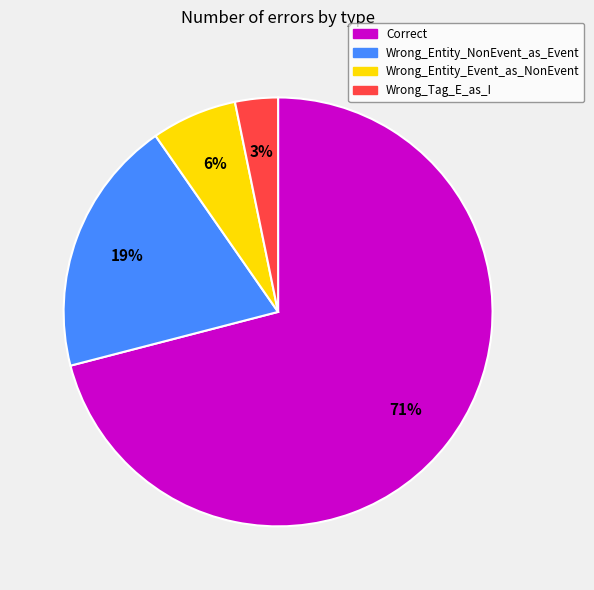

Count the number of slices in the pie.

4